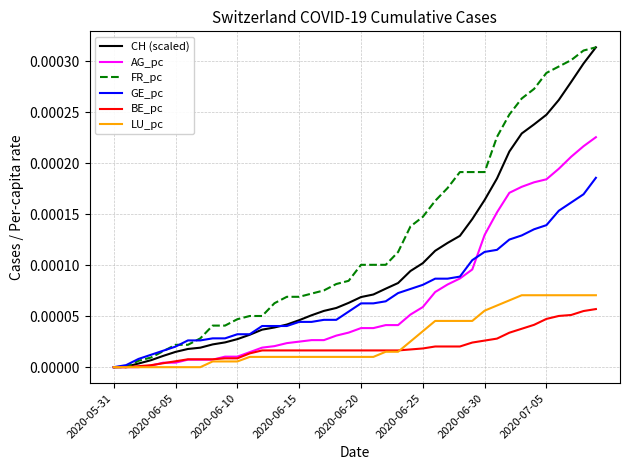

Which series has the largest total across all categories?

FR_pc